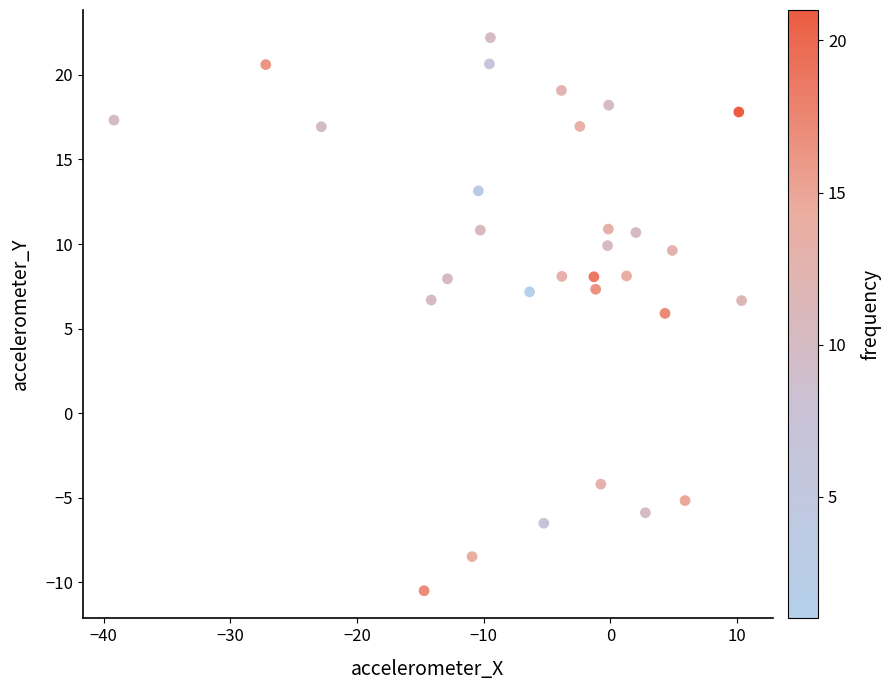

What Y value in the scatter plot is closest to 5?

5.9